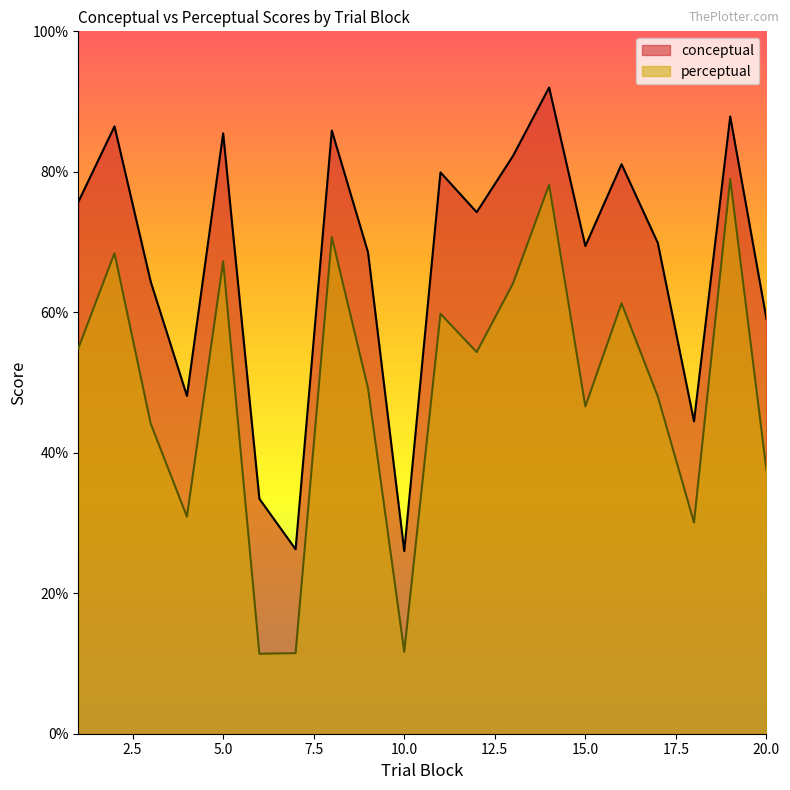

What are all the series names shown in the legend?

conceptual, perceptual